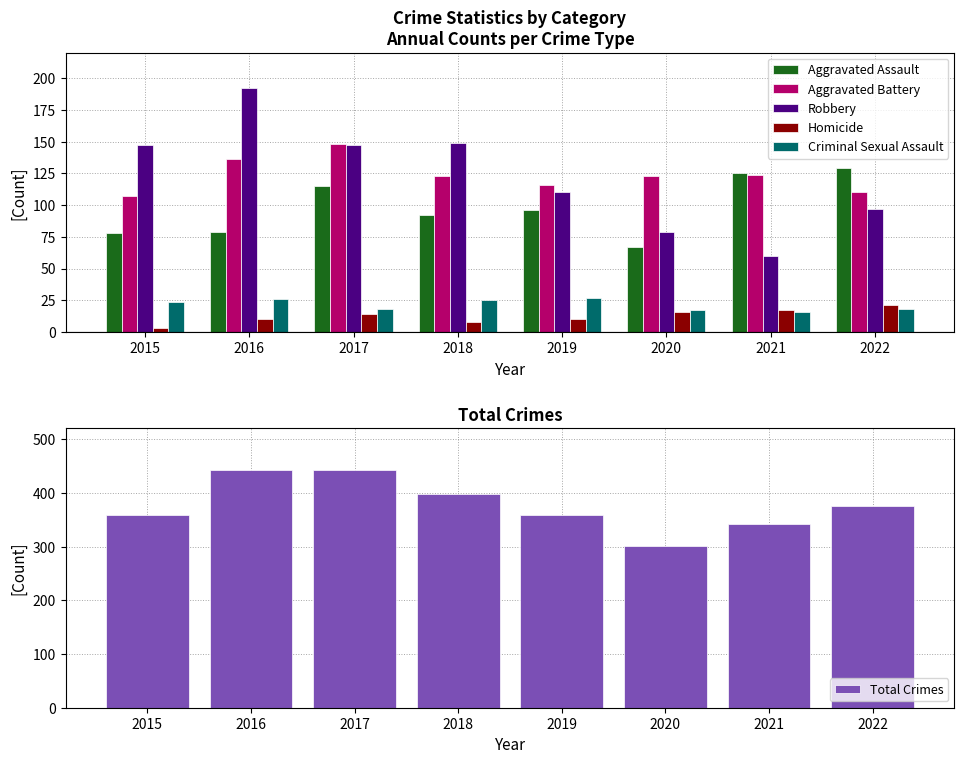

What is the difference between the maximum and minimum values in the Robbery series?

132